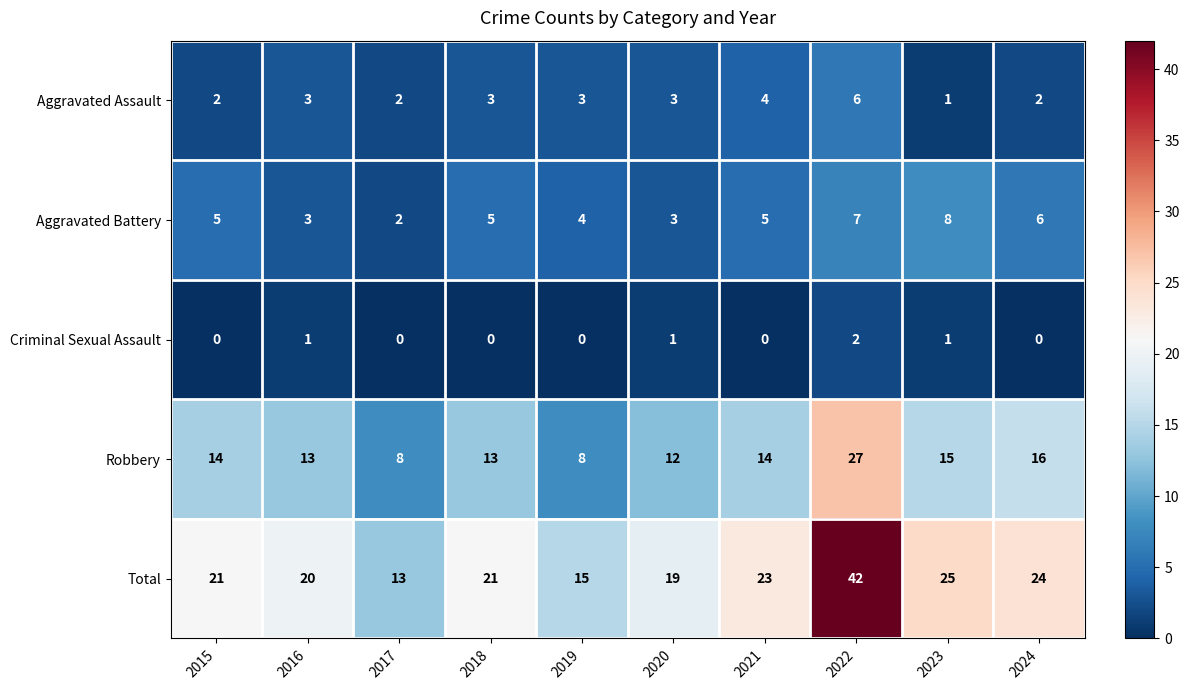

What is the difference between the maximum and minimum values in the Aggravated Battery series?

6